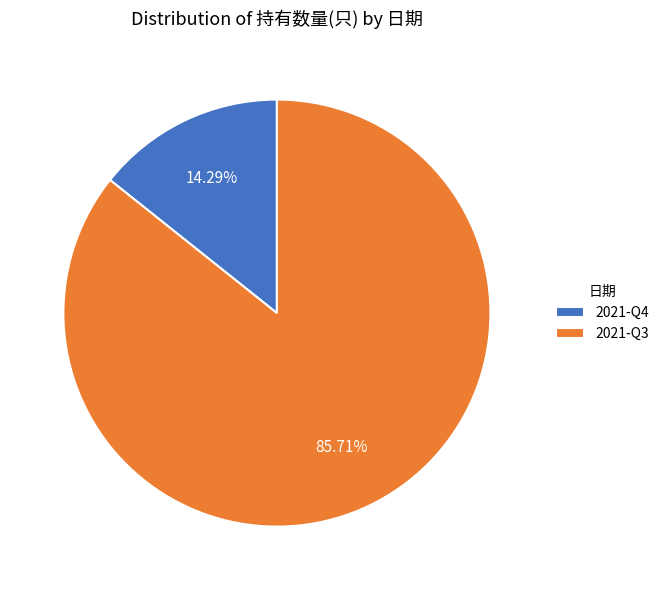

Count the number of slices in the pie.

2